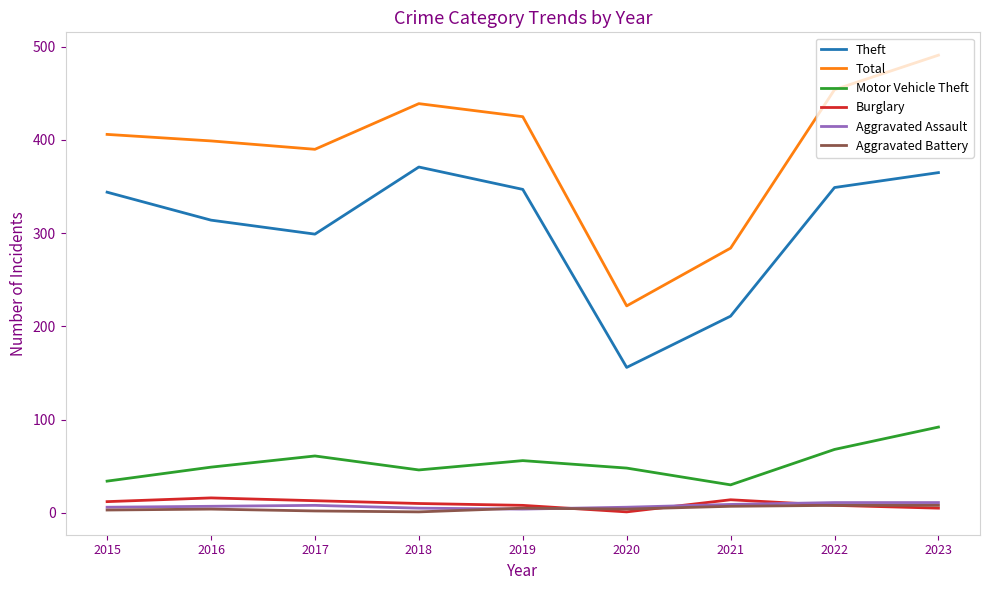

What is the highest value of the Theft series?

371